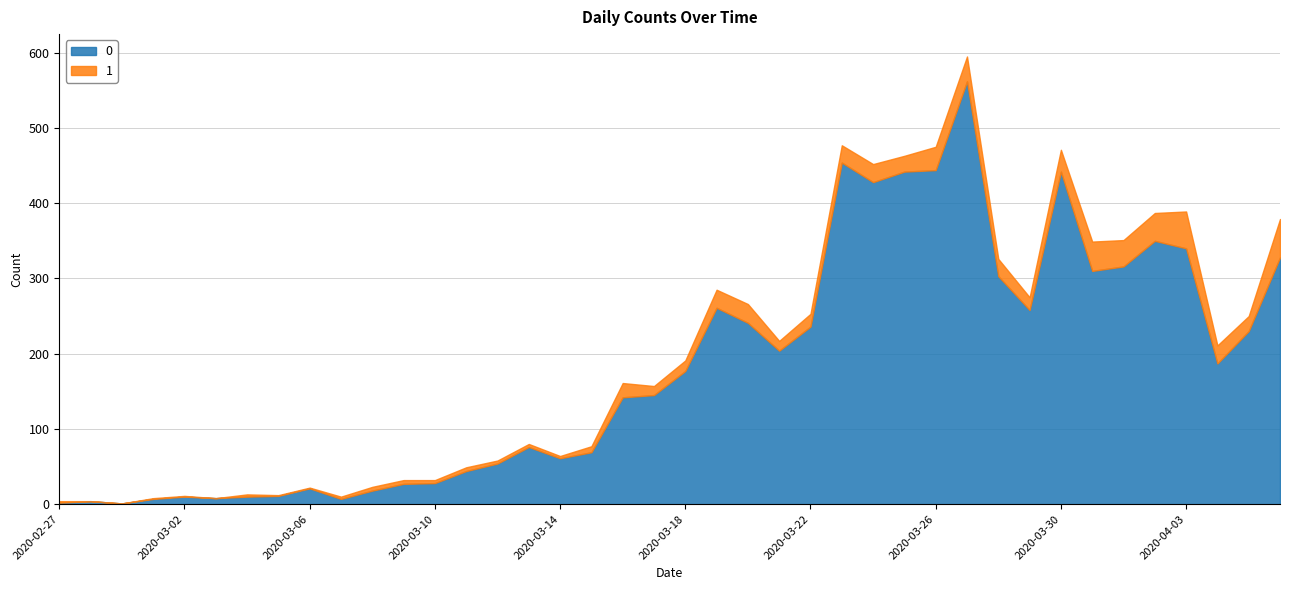

Which category has the highest value across all series?

2020-03-27